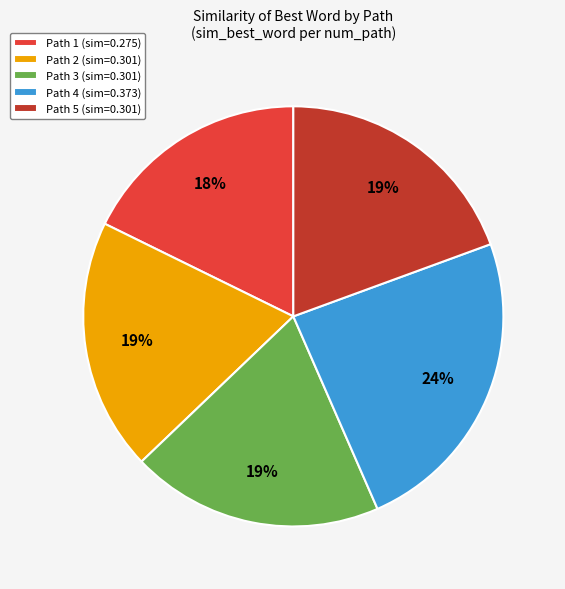

To the nearest percent, what portion does Path 1 represent?

18%